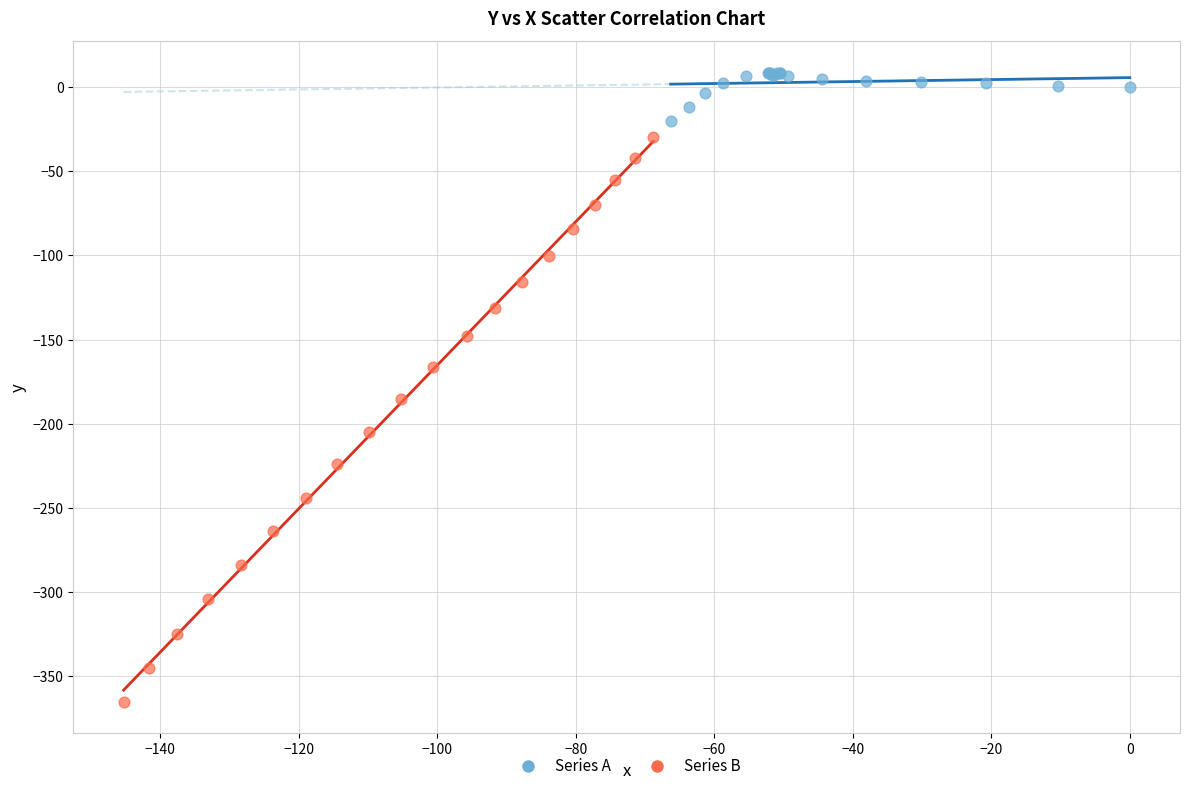

Which series contains the highest Y value?

Series A